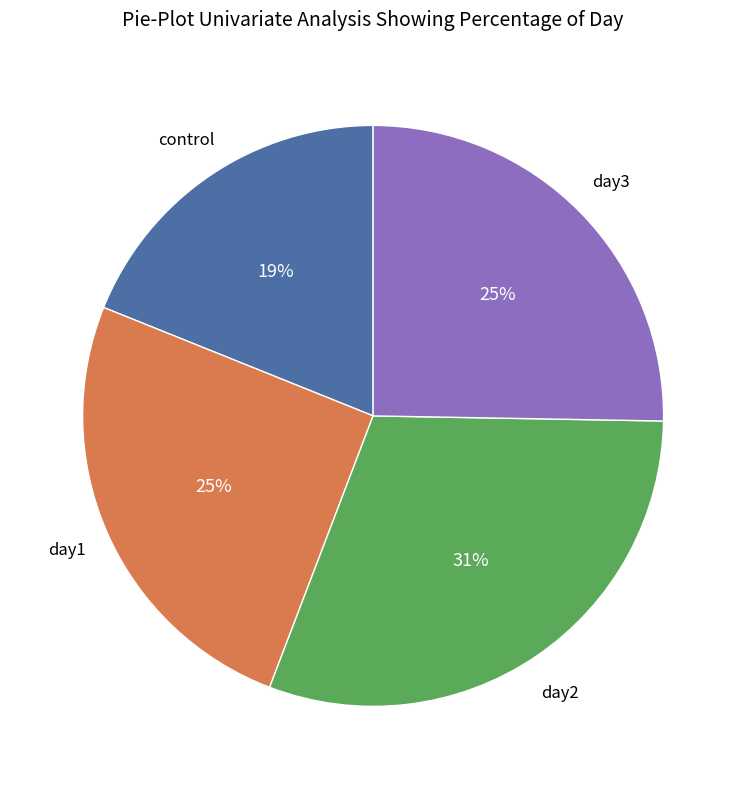

How many slices are in this pie chart?

4